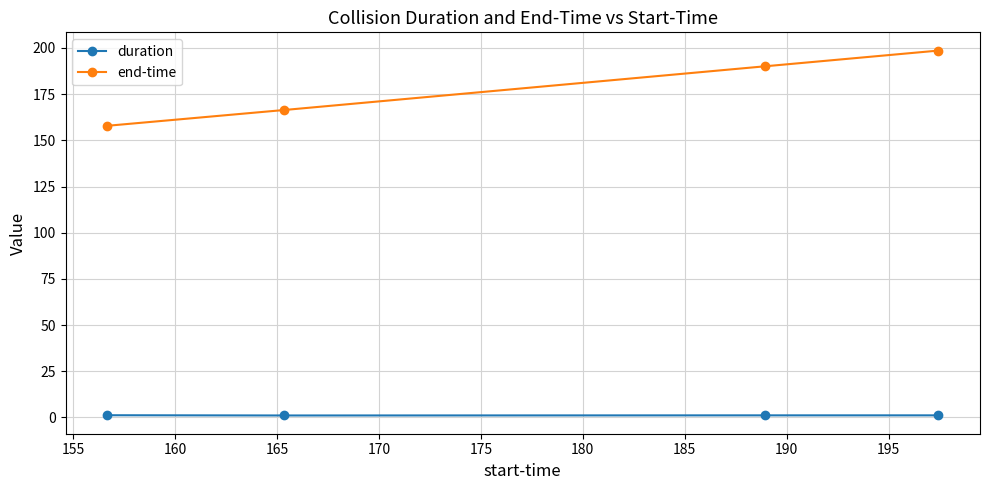

True or false: end-time has more than 2 interior local peaks.

False